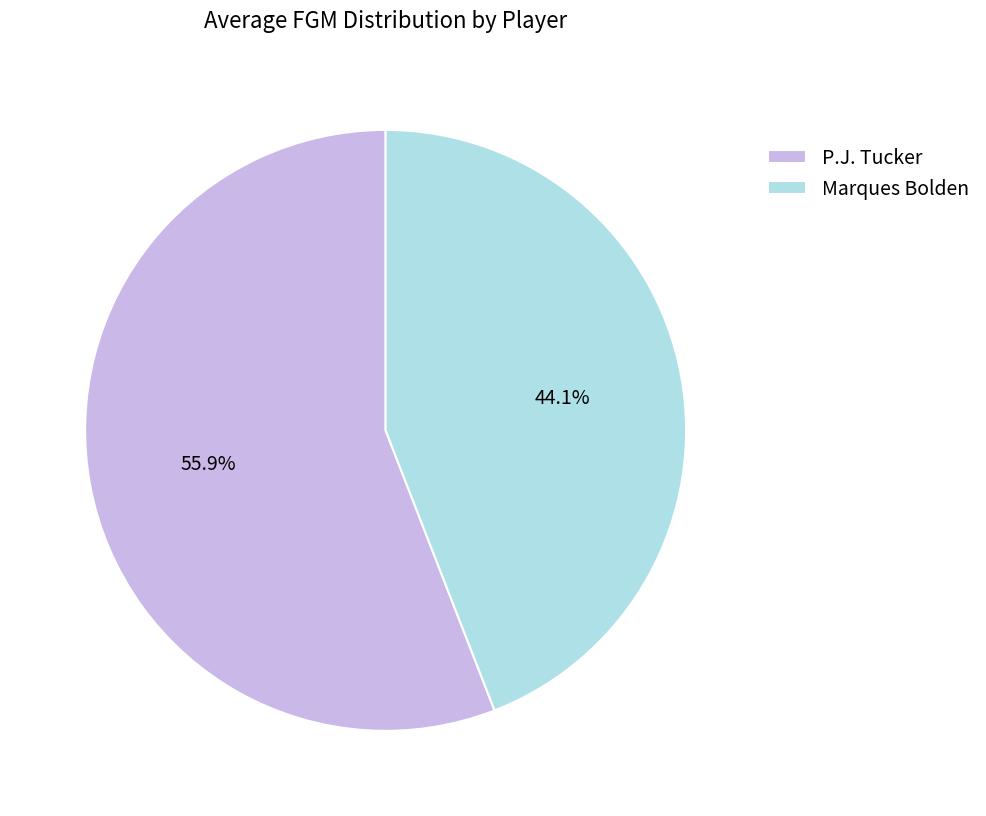

What is the largest slice in the pie chart?

P.J. Tucker